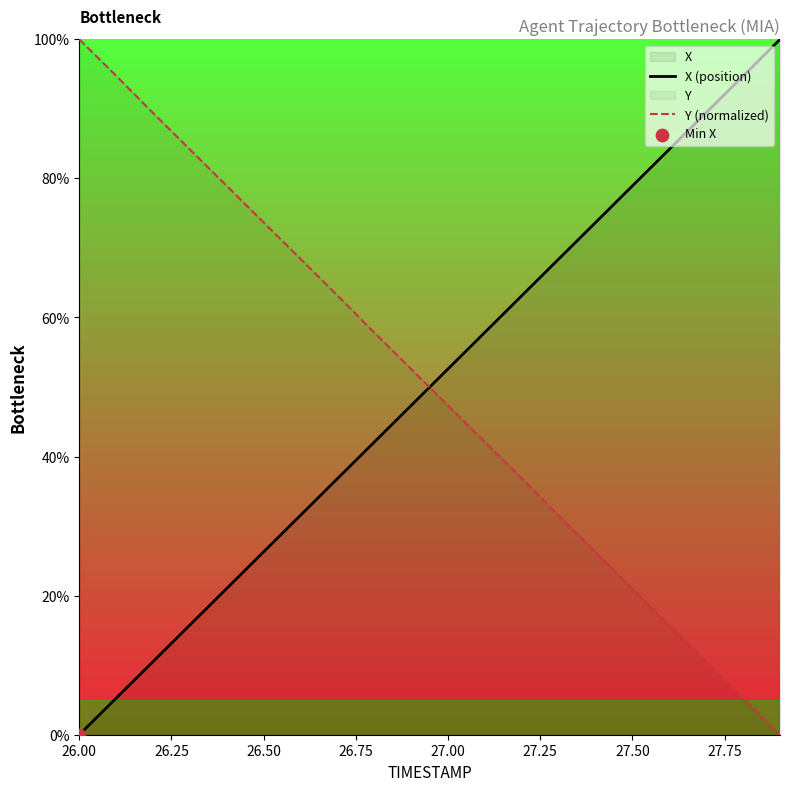

Which series has the widest spread of Y values?

X (position)